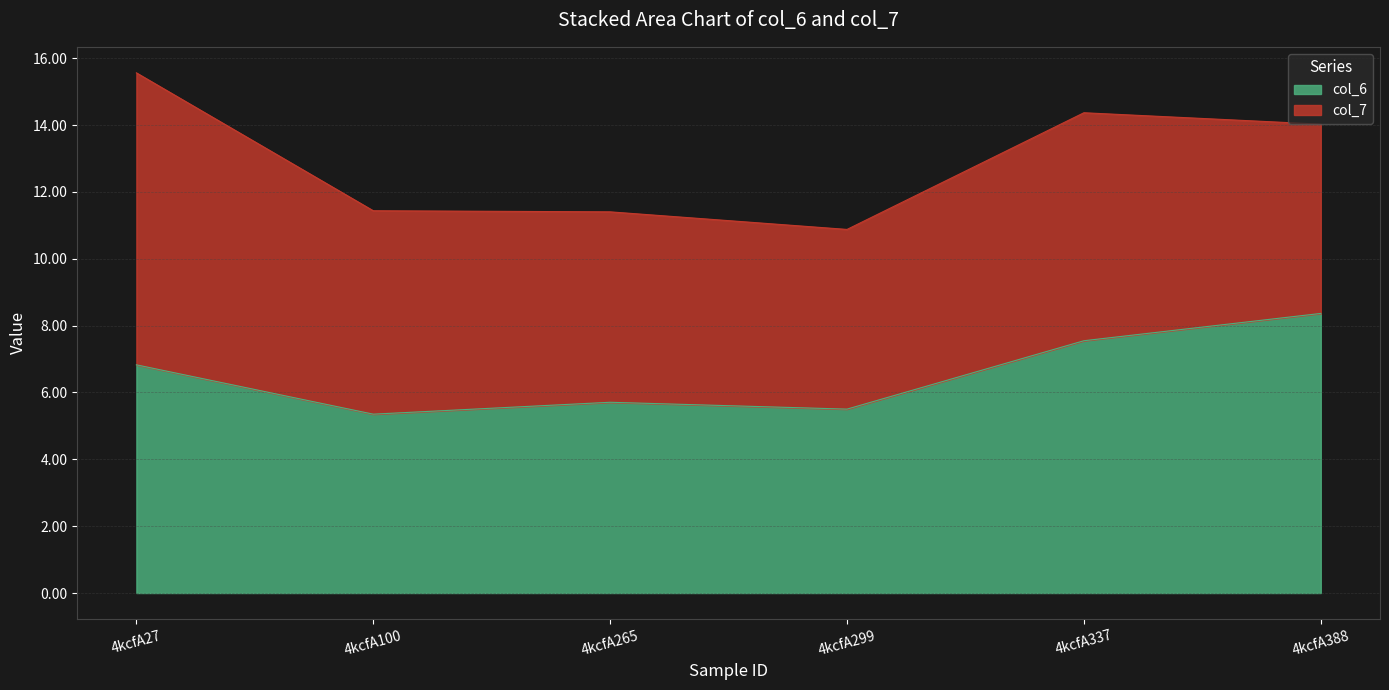

Reading right to left, what are all the values shown in this chart?

4kcfA388=8.4	4kcfA337=7.5	4kcfA299=5.5	4kcfA265=5.7	4kcfA100=5.4	4kcfA27=6.8